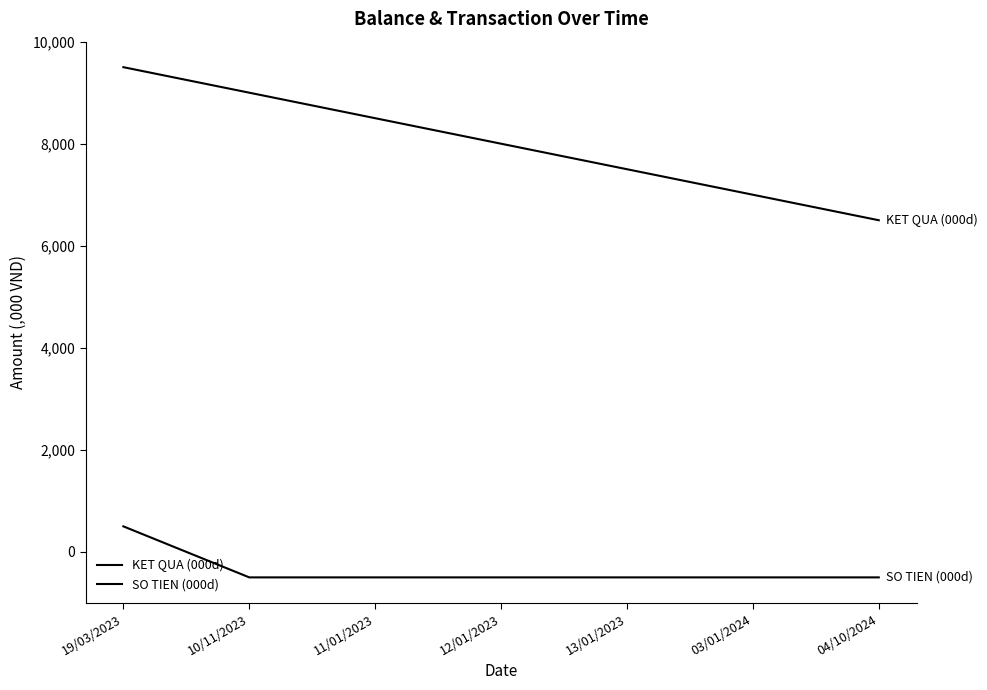

Does the chart display data point markers on the line(s)?

No